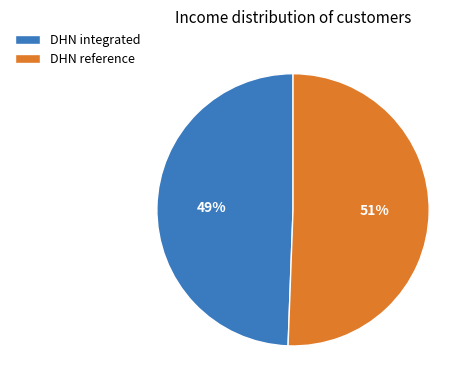

Is it true that DHN reference is 38% of the pie?

False